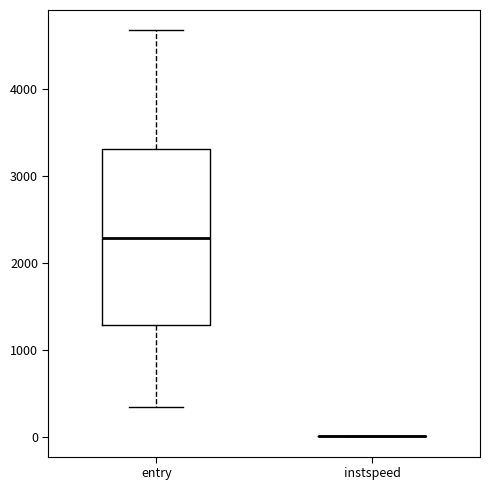

Reading left to right, read every box against the y-axis: the position of its median line, the range the box covers, and the ends of its whiskers. The values are not printed on the chart, so give them approximately, as read against the axis.

entry: median 2300, box 1300 to 3300, whiskers 300 to 4700
instspeed: box collapsed to a line at 0, whiskers 0 to 0